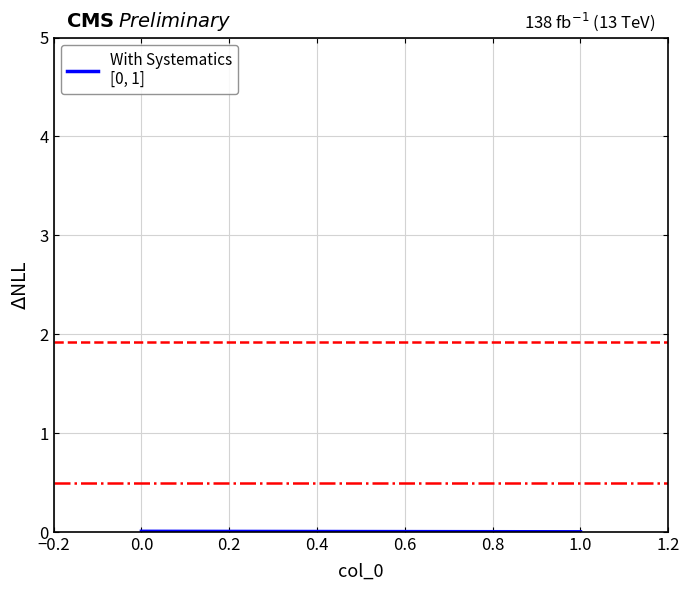

Between −0.2 and 0.0, which is larger?

−0.2